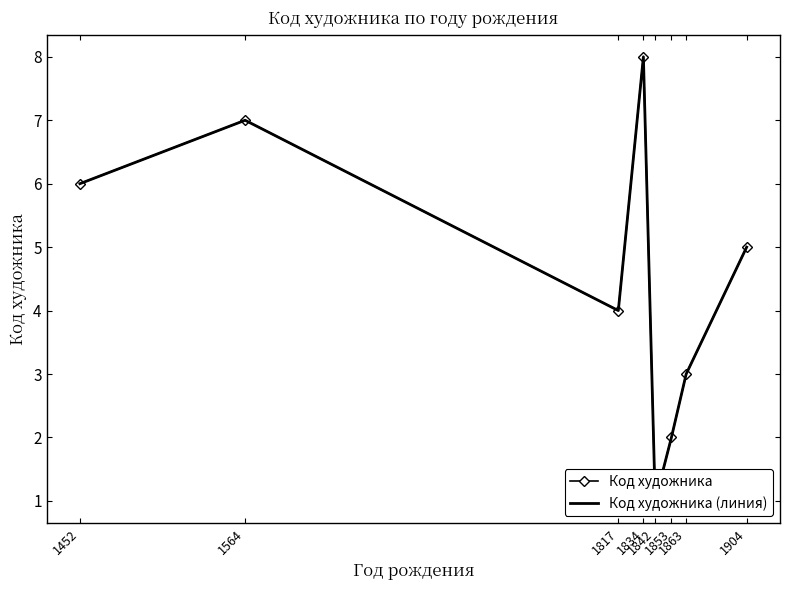

What is the maximum value shown in the chart?

8